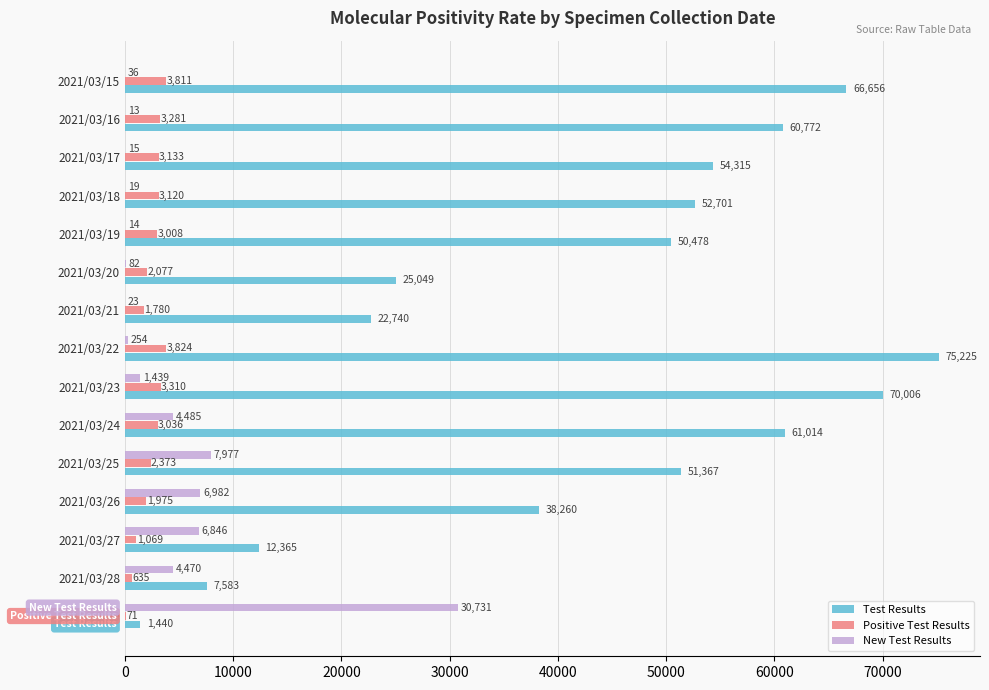

Between 2021/03/22 and 2021/03/16, which series saw the biggest shift?

Test Results